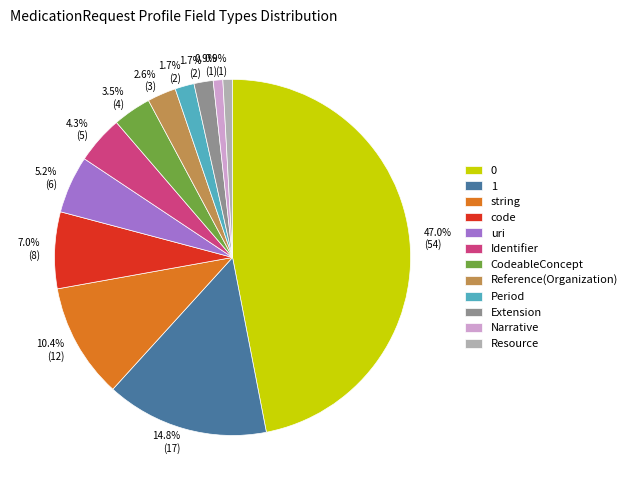

What is the ratio of the value at Identifier to the value at uri?

0.8